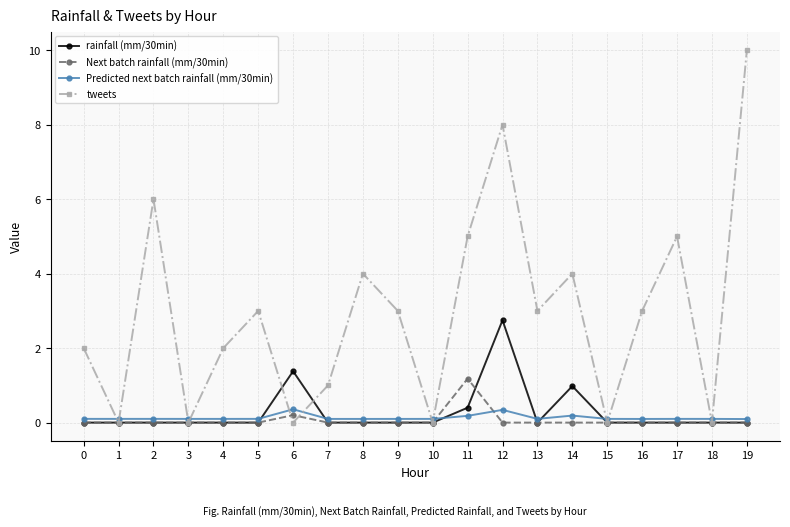

At which category is the sum across all series the highest?

12